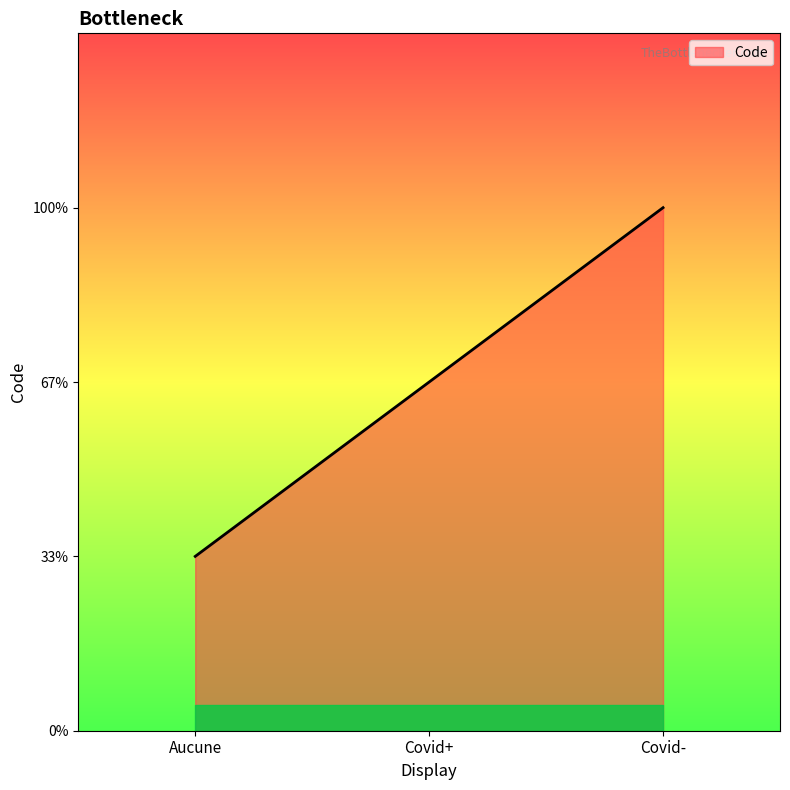

At which category does the chart reach its peak across all series?

Covid-